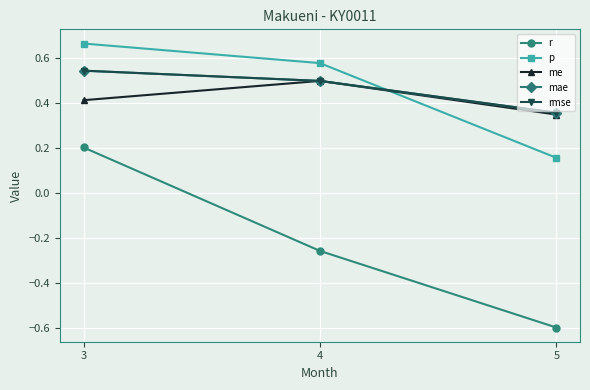

What is the smallest value displayed?

-0.6